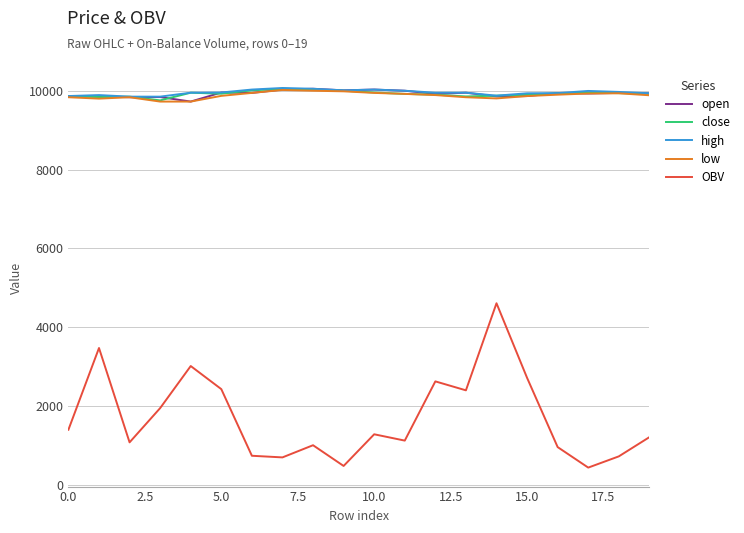

What is the highest value of the OBV series?

4606.9